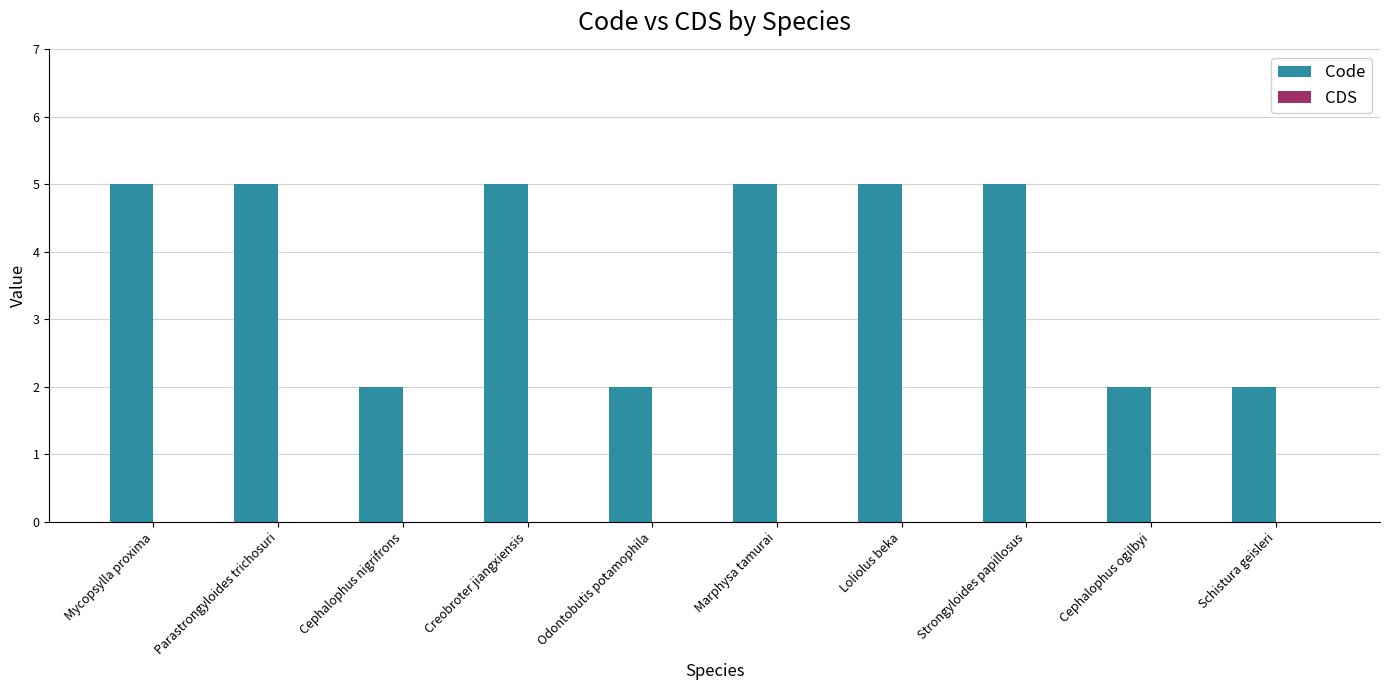

What is the greatest value displayed?

5